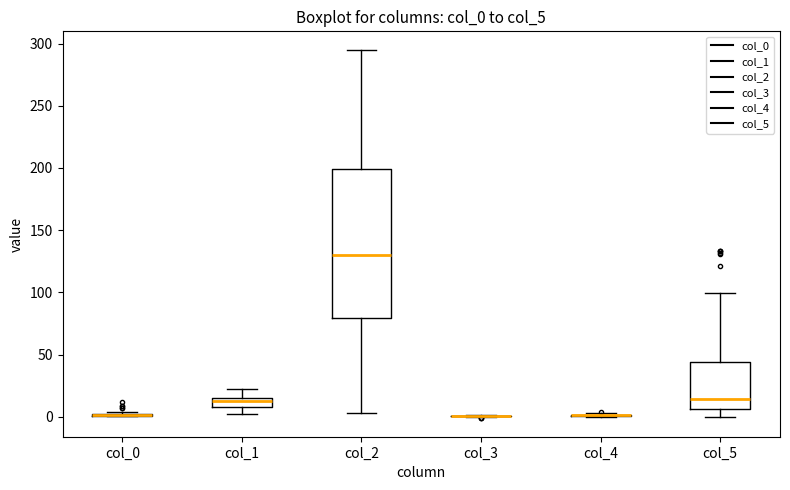

Reading left to right, read every box against the y-axis: the position of its median line, the range the box covers, and the ends of its whiskers. The values are not printed on the chart, so give them approximately, as read against the axis.

col_0: box collapsed to a line at 0, whiskers 0 to 5
col_1: median 15 (just below the box's upper edge), box 10 to 15, whiskers 0 to 20
col_2: median 130, box 80 to 200, whiskers 5 to 295
col_3: box collapsed to a line at 0, whiskers 0 to 0
col_4: box collapsed to a line at 0, whiskers 0 to 5
col_5: median 15, box 5 to 45, whiskers 0 to 100